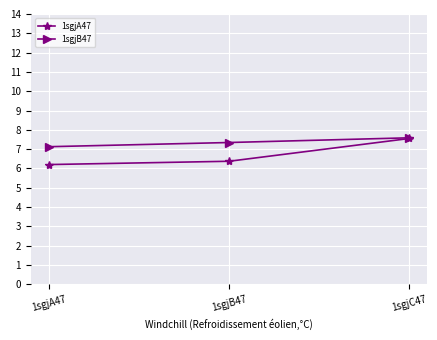

Reading right to left, list all the values displayed in this chart.

1sgjA47: 7.6	6.4	6.2
1sgjB47: 7.6	7.3	7.1